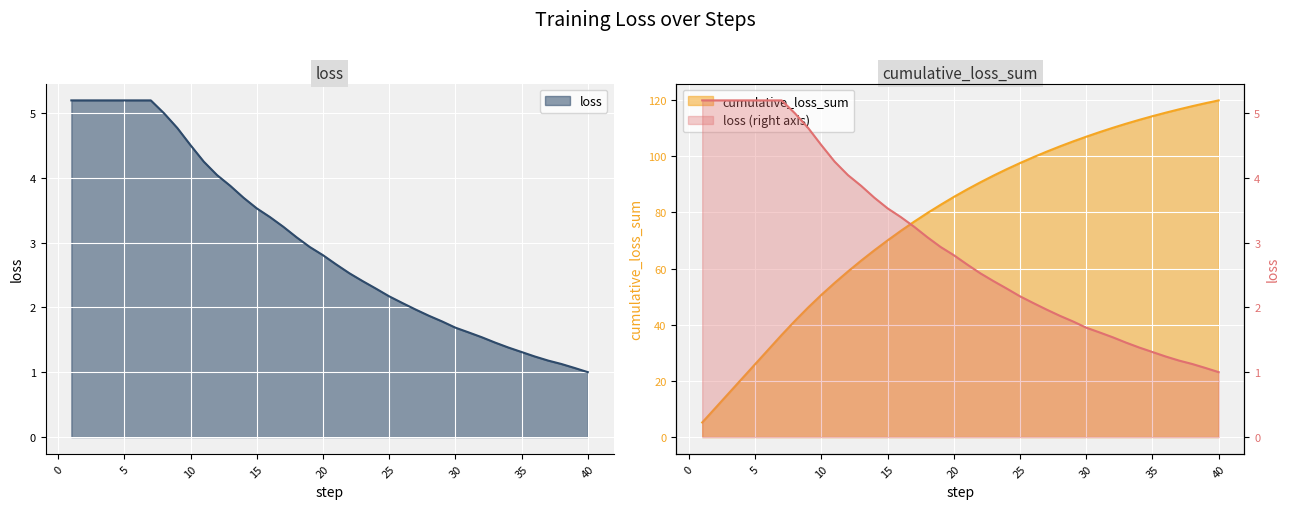

True or false: loss has a value of 1.1 at 39.

True